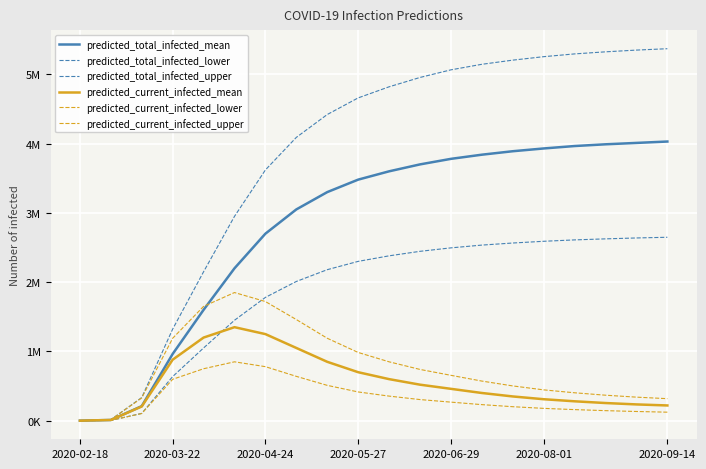

Does the chart have visible grid lines?

Yes